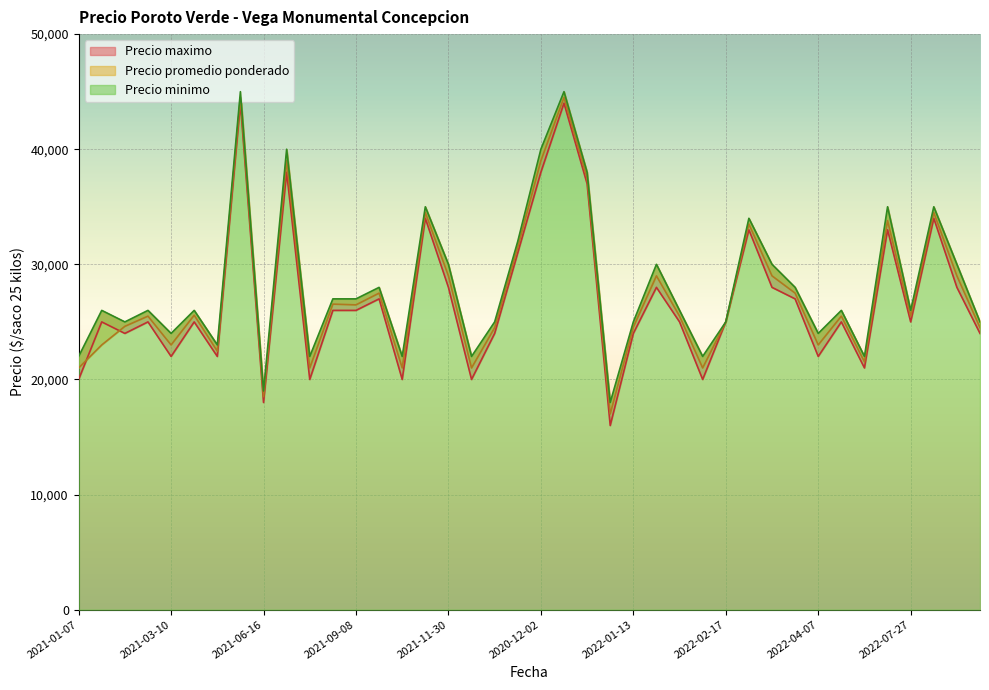

What is the highest value of the Precio maximo series?

45000